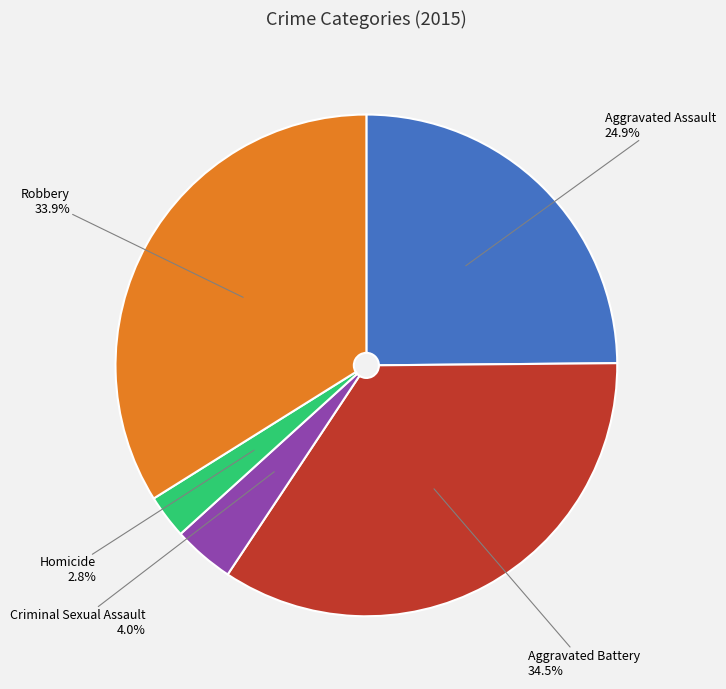

To the nearest percent, what is the combined percentage of Homicide and Criminal Sexual Assault?

7%